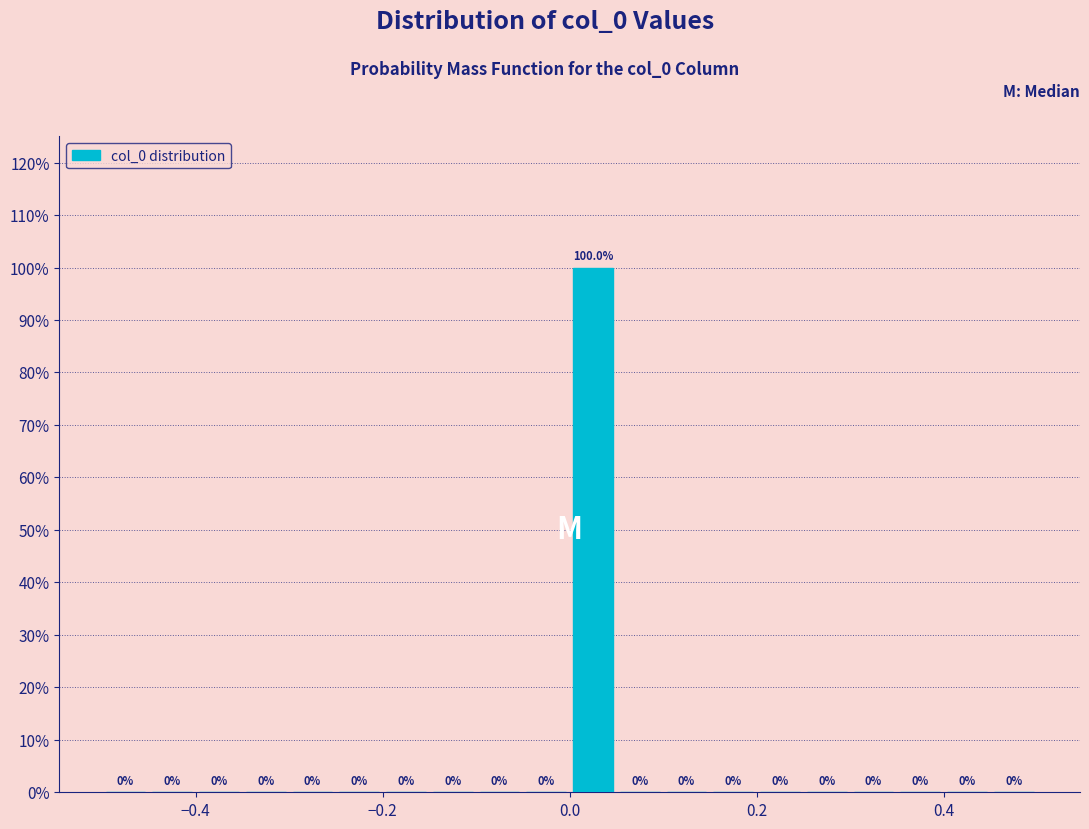

Around what value on the x-axis is the tallest bar? Give the approximate position of its centre, as read against the axis.

0.02